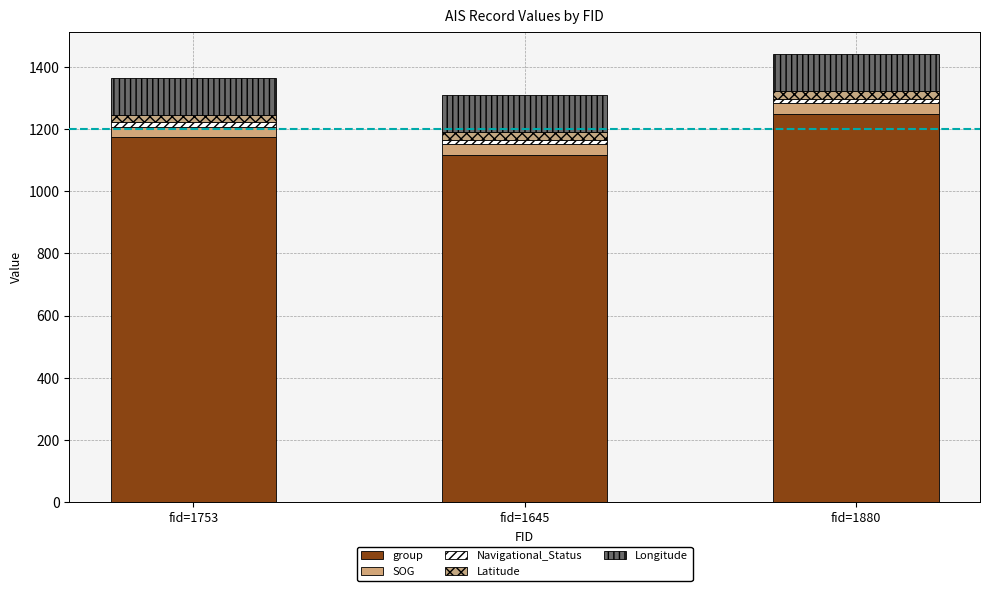

How many bars are there in total?

3